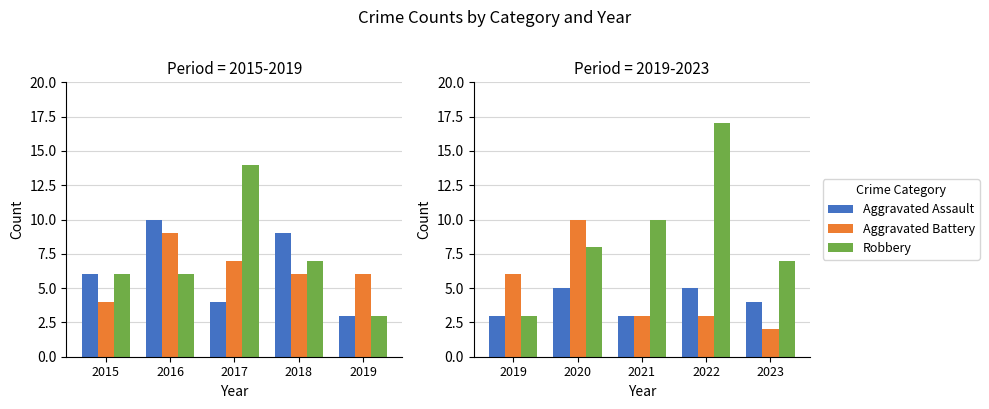

What is the lowest value of the Aggravated Assault series?

3